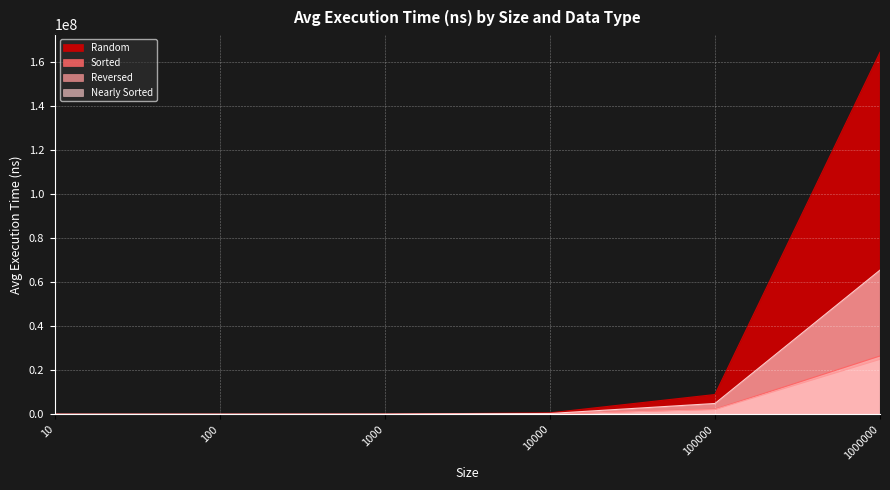

What is the difference between the Random values at 1000000 and 100?

164519720